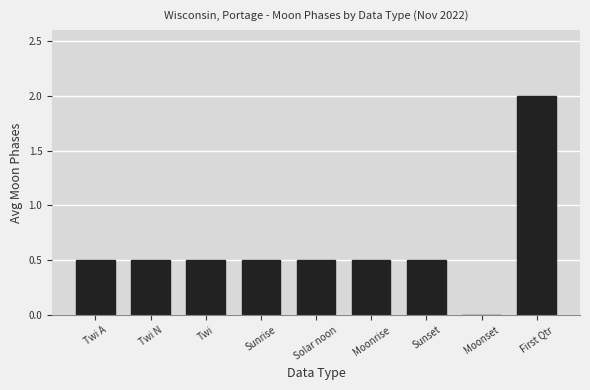

Reading right to left, transcribe all the data shown in this chart.

First Qtr=2.0	Moonset=0.0	Sunset=0.5	Moonrise=0.5	Solar noon=0.5	Sunrise=0.5	Twi=0.5	Twi N=0.5	Twi A=0.5